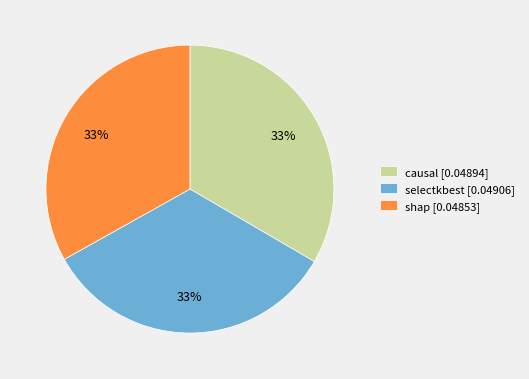

What percentage is the causal slice, to the nearest percent?

33%